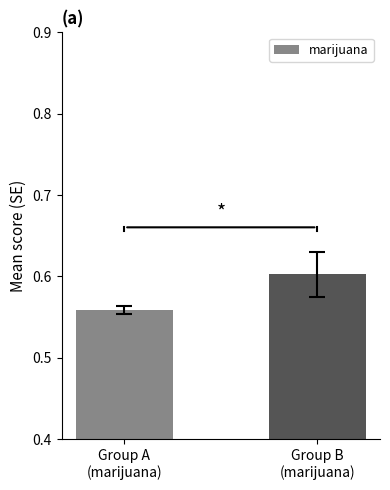

Are the bars horizontal?

No